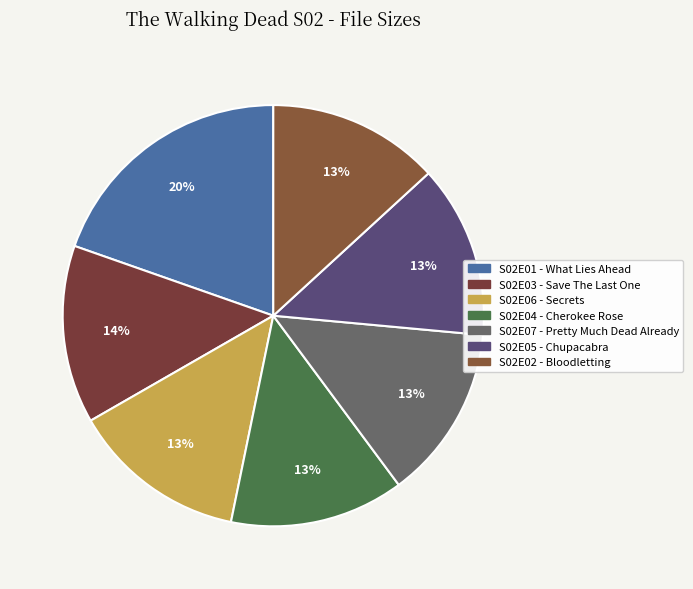

Rank the categories by value from lowest to highest.

S02E02 - Bloodletting, S02E05 - Chupacabra, S02E04 - Cherokee Rose, S02E07 - Pretty Much Dead Already, S02E06 - Secrets, S02E03 - Save The Last One, S02E01 - What Lies Ahead